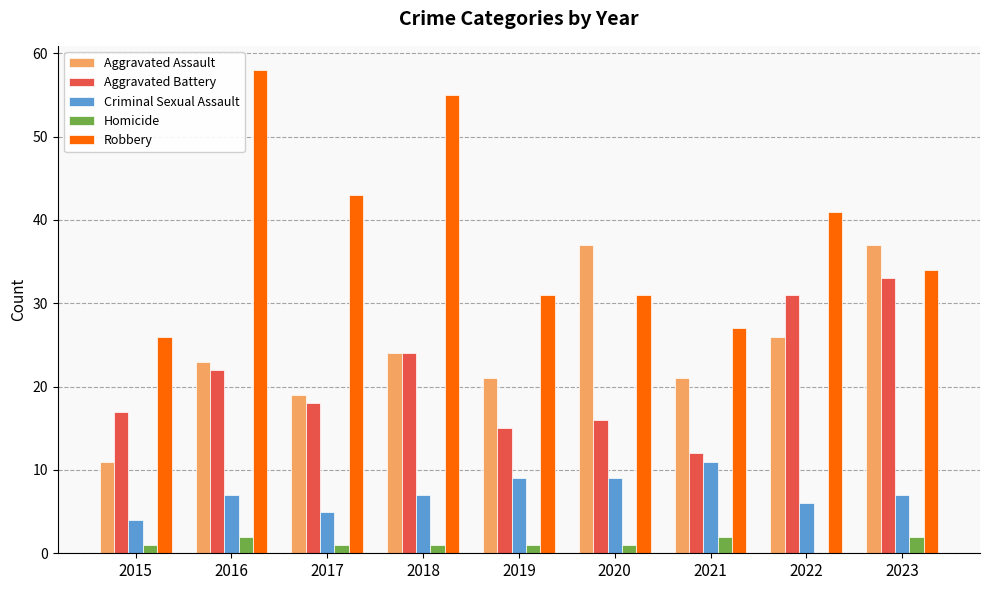

Reading left to right, list all the values displayed in this chart.

Aggravated Assault: 2015=11	2016=23	2017=19	2018=24	2019=21	2020=37	2021=21	2022=26	2023=37
Aggravated Battery: 2015=17	2016=22	2017=18	2018=24	2019=15	2020=16	2021=12	2022=31	2023=33
Criminal Sexual Assault: 2015=4	2016=7	2017=5	2018=7	2019=9	2020=9	2021=11	2022=6	2023=7
Homicide: 2015=1	2016=2	2017=1	2018=1	2019=1	2020=1	2021=2	2022=0	2023=2
Robbery: 2015=26	2016=58	2017=43	2018=55	2019=31	2020=31	2021=27	2022=41	2023=34